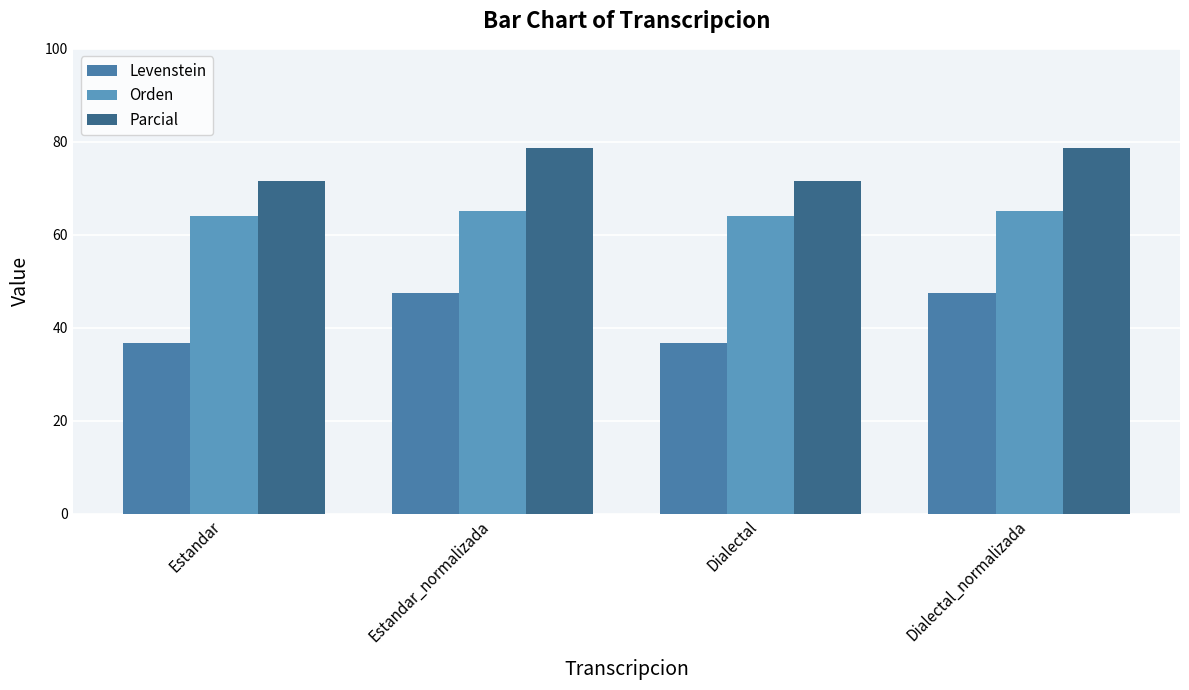

How many groups of bars are there?

4